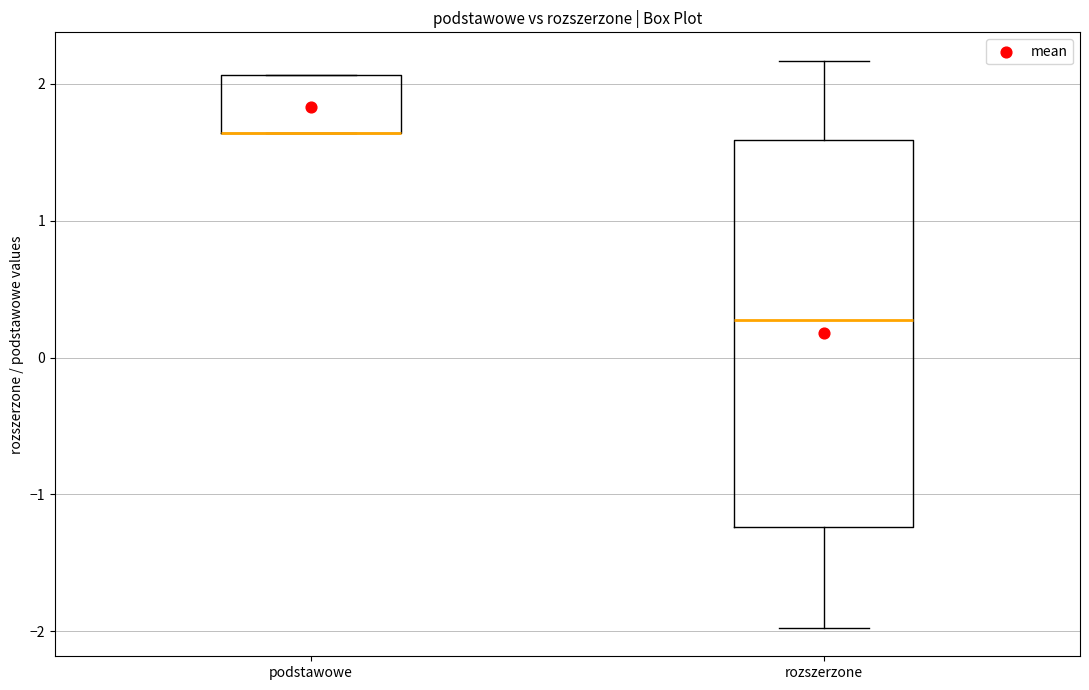

Reading left to right, read every box against the y-axis: the position of its median line, the range the box covers, and the ends of its whiskers. The values are not printed on the chart, so give them approximately, as read against the axis.

podstawowe: median 1.6 (drawn on the box's lower edge), box 1.6 to 2.1, whiskers 1.6 to 2.1
rozszerzone: median 0.3, box -1.2 to 1.6, whiskers -2.0 to 2.2